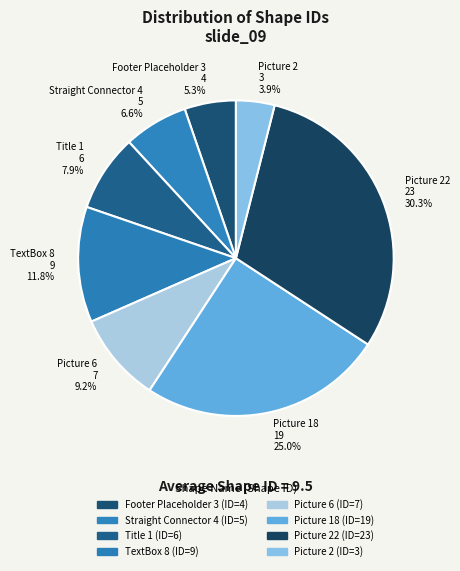

Is there any slice that represents more than half of the pie?

No